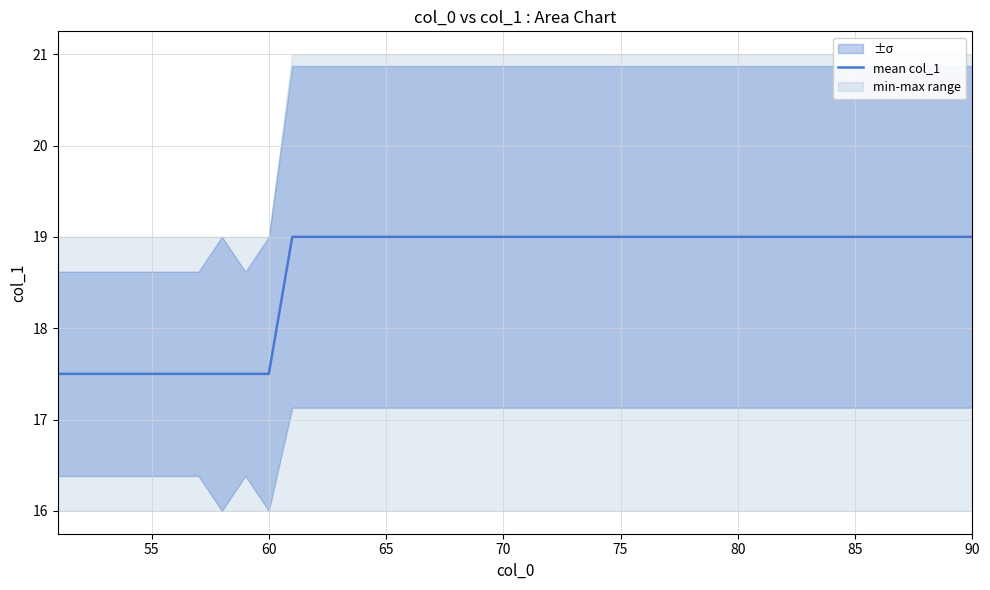

How many lines are shown in the chart?

1